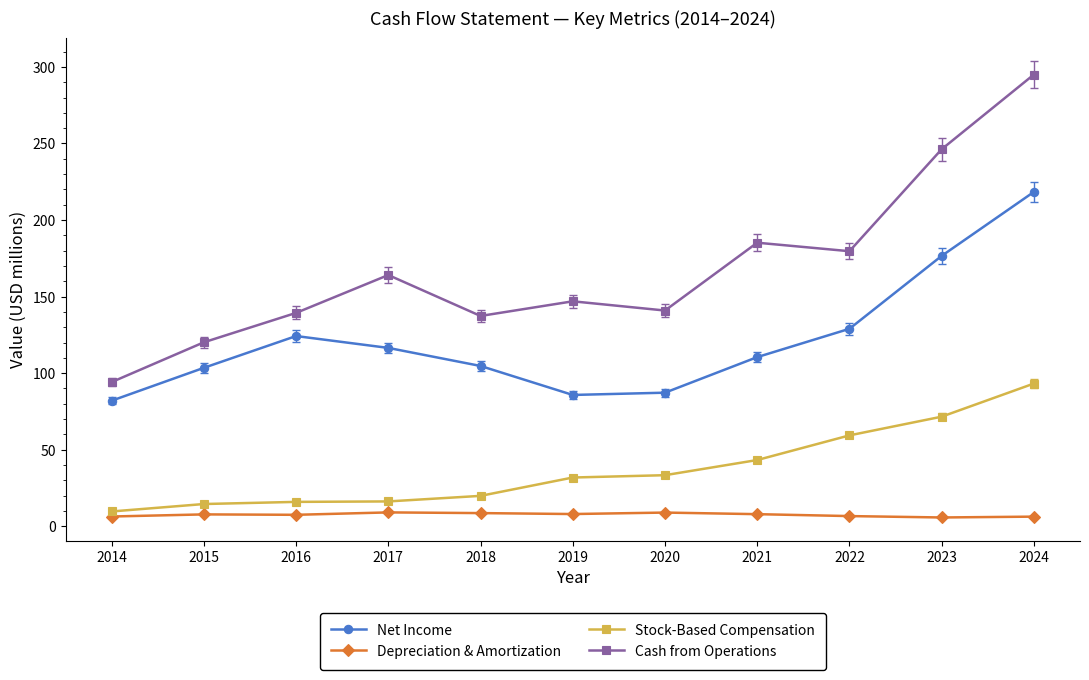

What is the greatest value displayed?

295.0